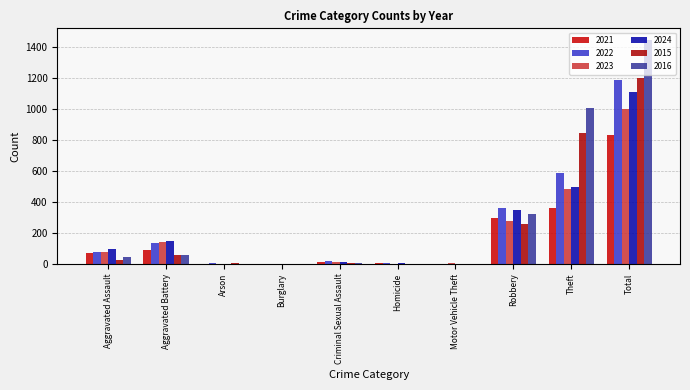

How many distinct data groups are displayed?

6